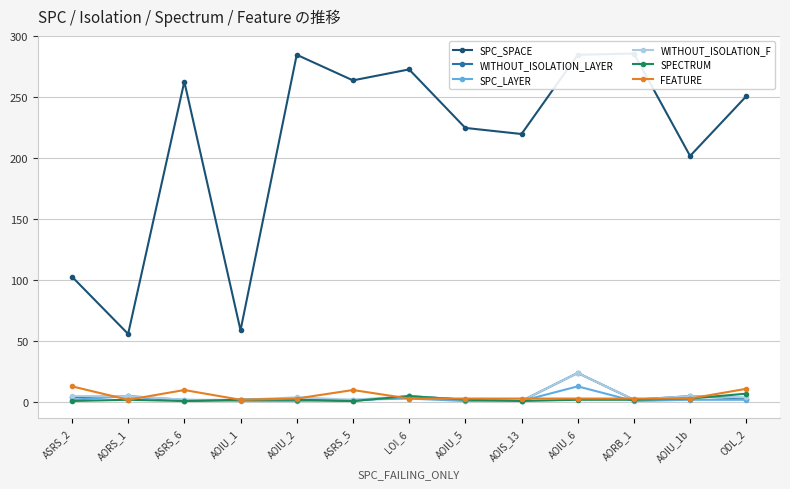

What is the approximate value of WITHOUT_ISOLATION_LAYER at AOIU_1?

2